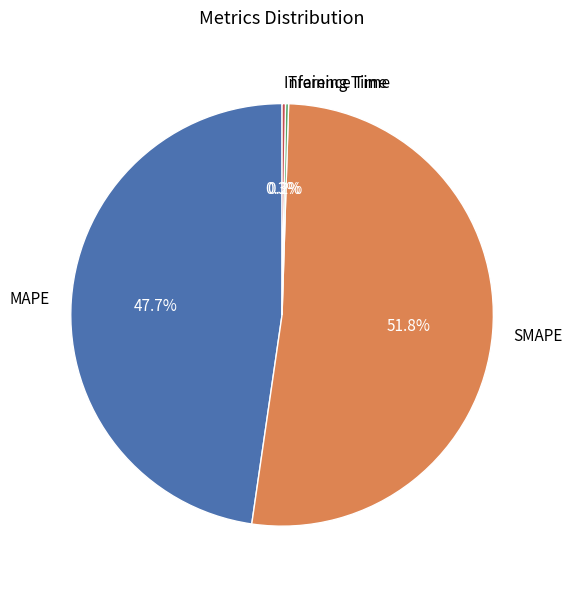

Is the sum of MAPE and SMAPE greater than half?

Yes